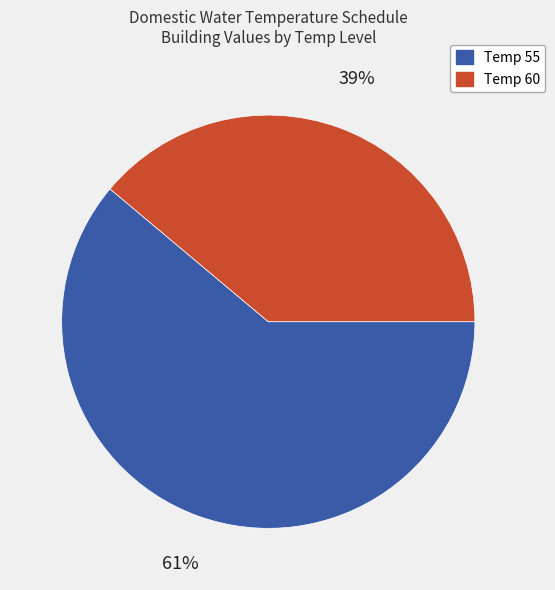

Is there a majority slice in this chart?

Yes